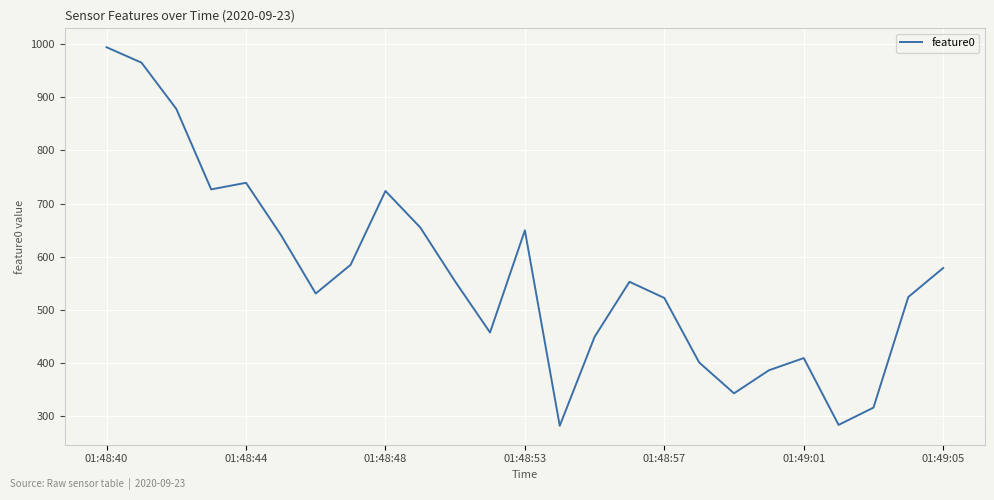

What is the maximum value shown in the chart?

993.6